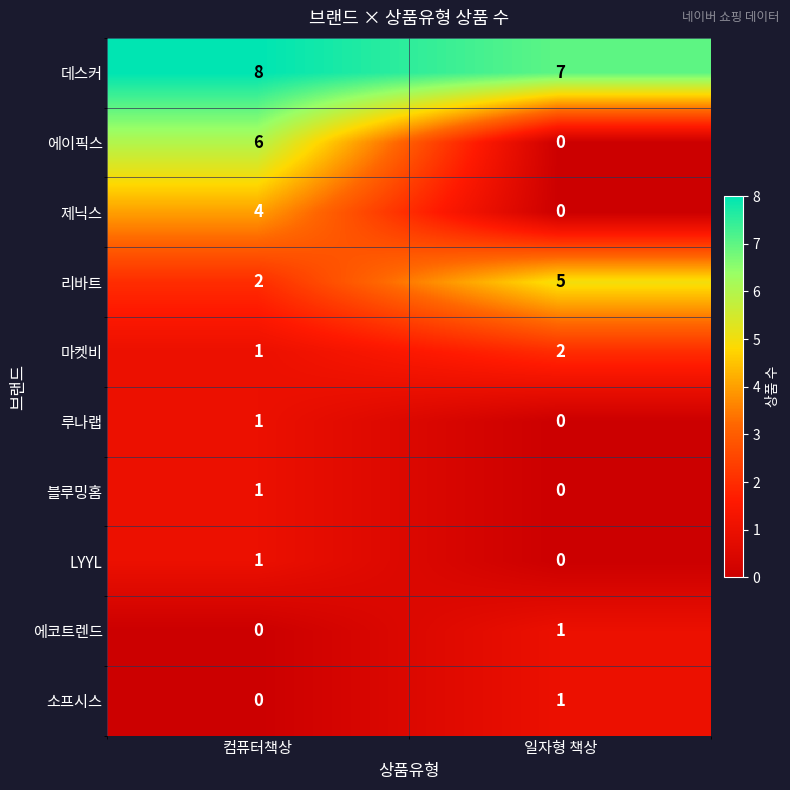

Which series changed the most between 컴퓨터책상 and 일자형 책상?

에이픽스